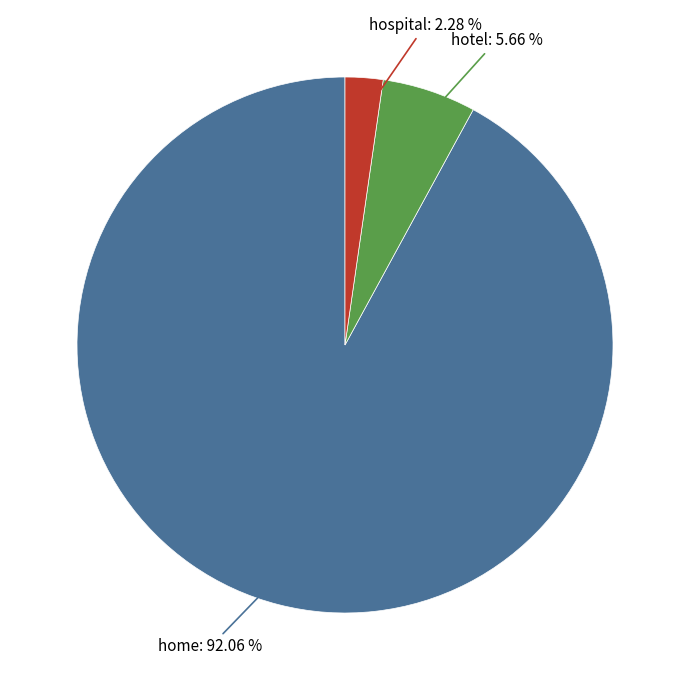

To the nearest percent, what is the average slice percentage?

33%